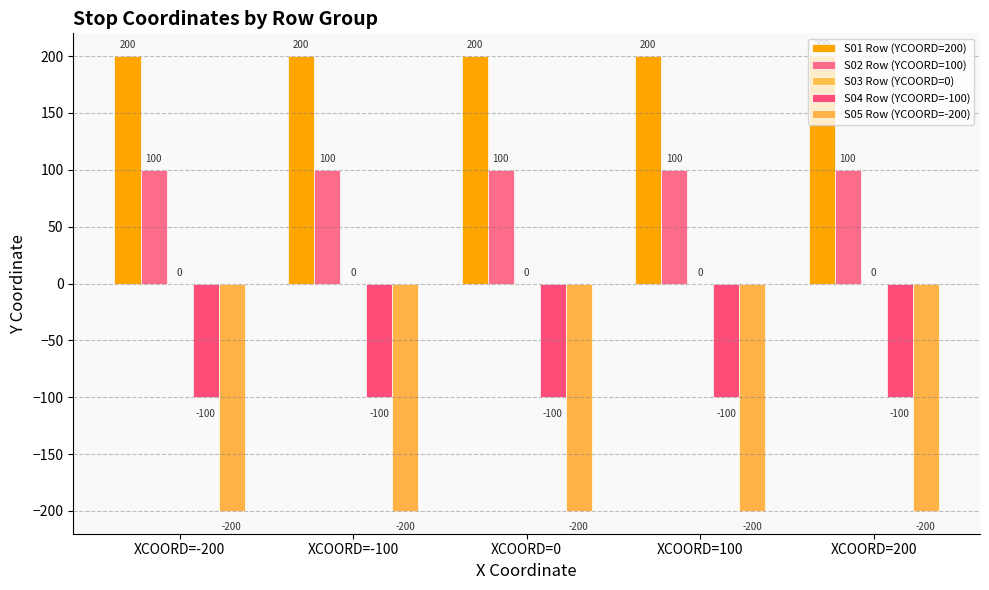

What is the label of the 2nd bar from the left?

XCOORD=-100